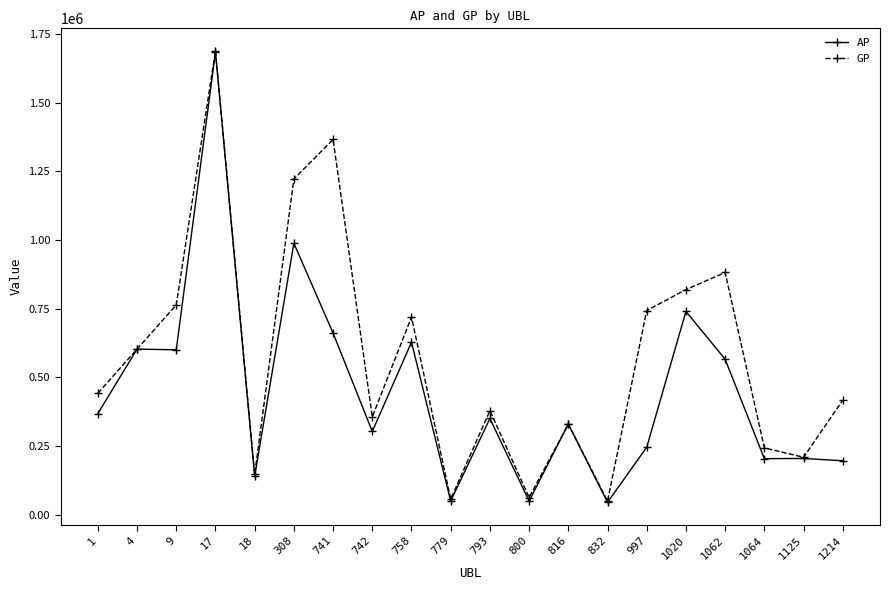

True or false: AP has a value of 1027532 at 1020.

False